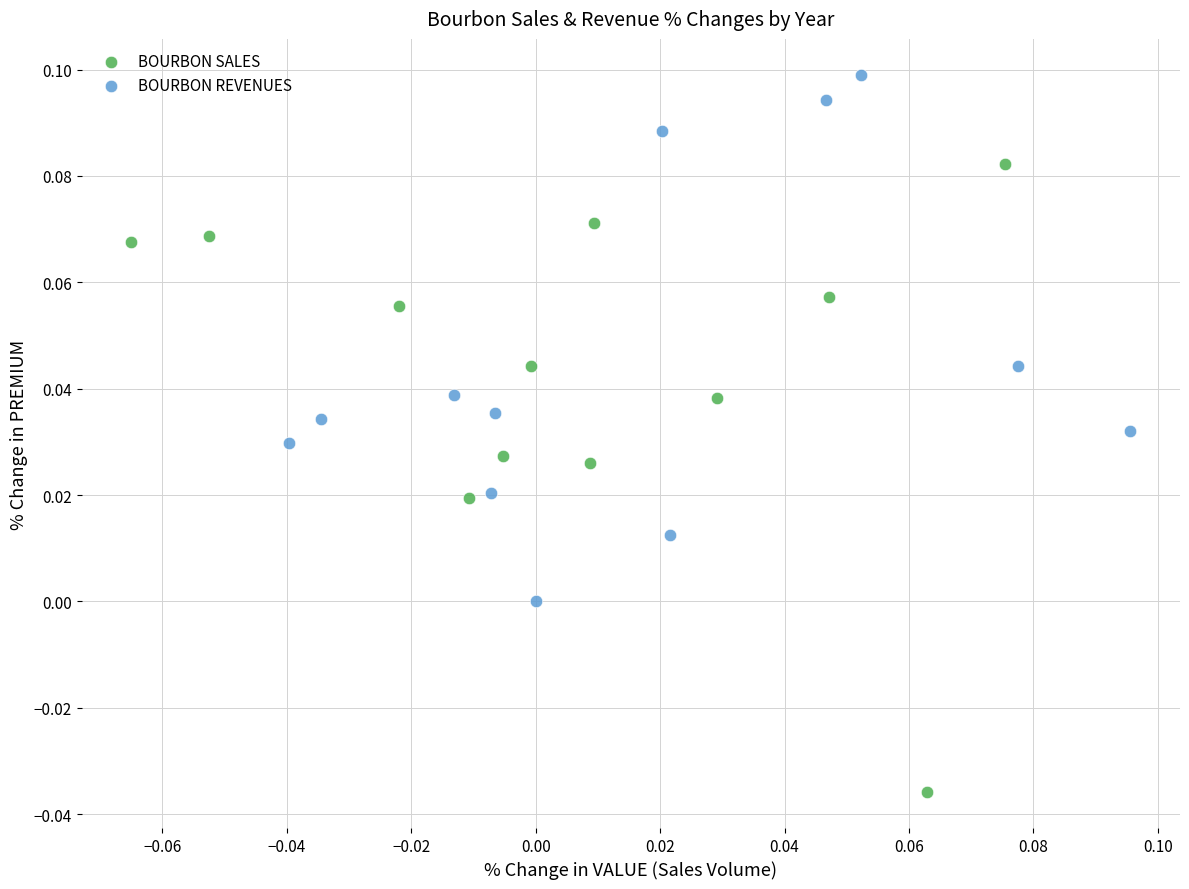

Which series contains the lowest Y value?

BOURBON SALES